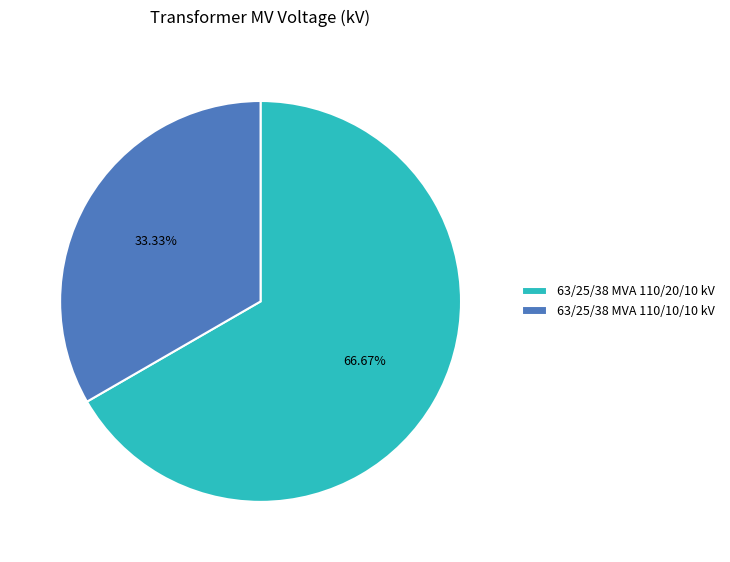

The 63/25/38 MVA 110/10/10 kV slice represents 24% of the pie. True or false?

False